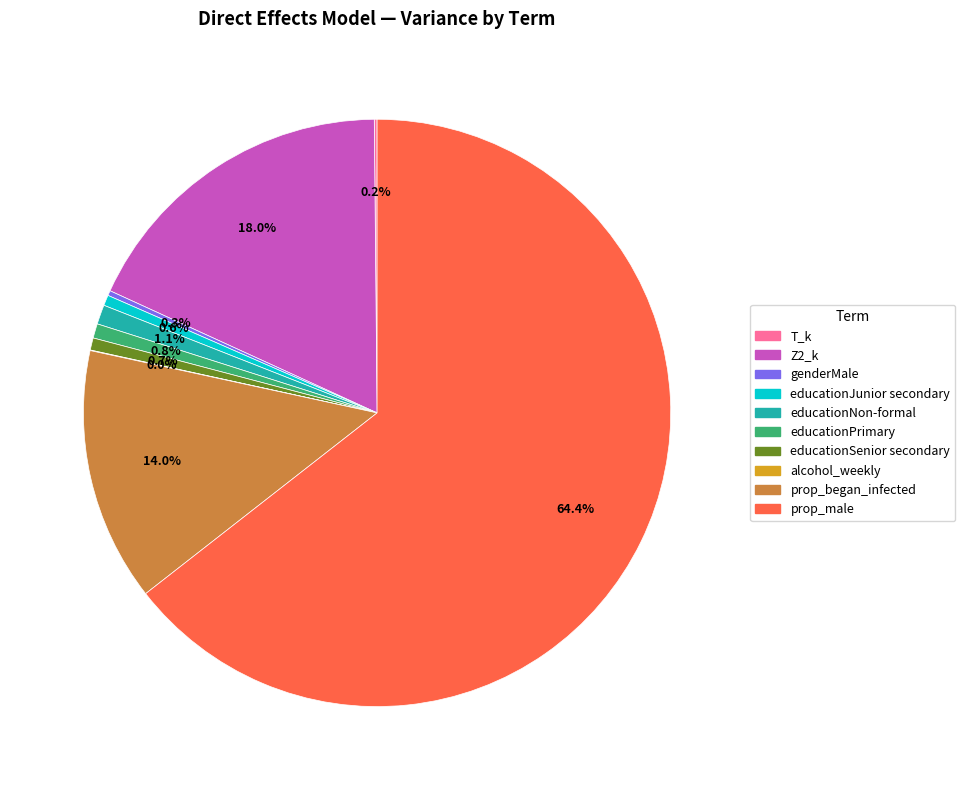

What percentage is NOT represented by educationPrimary?

99.2%